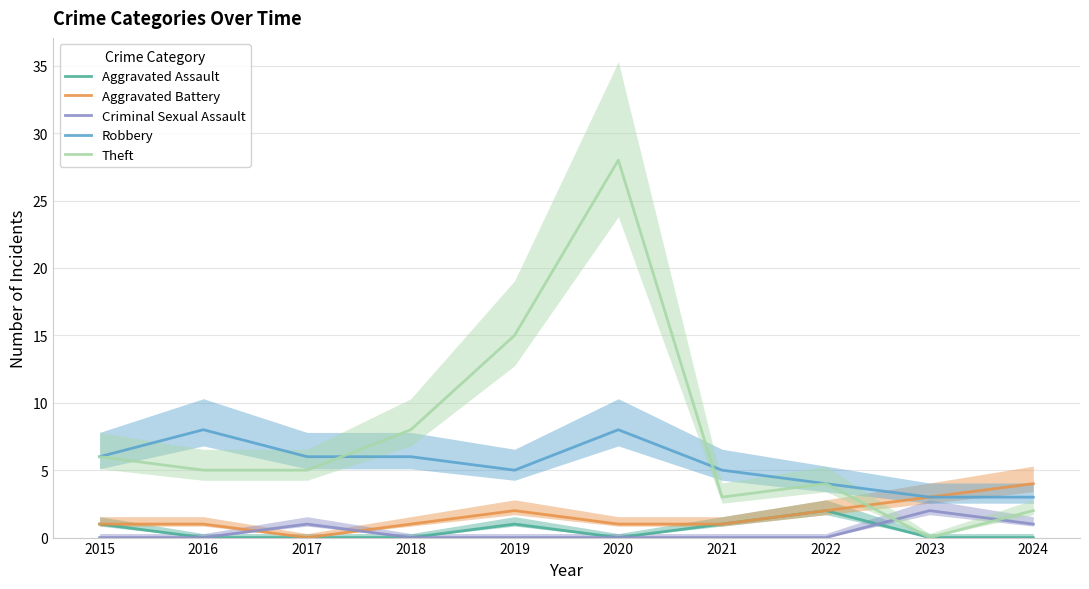

Which series has the widest spread of values?

Theft